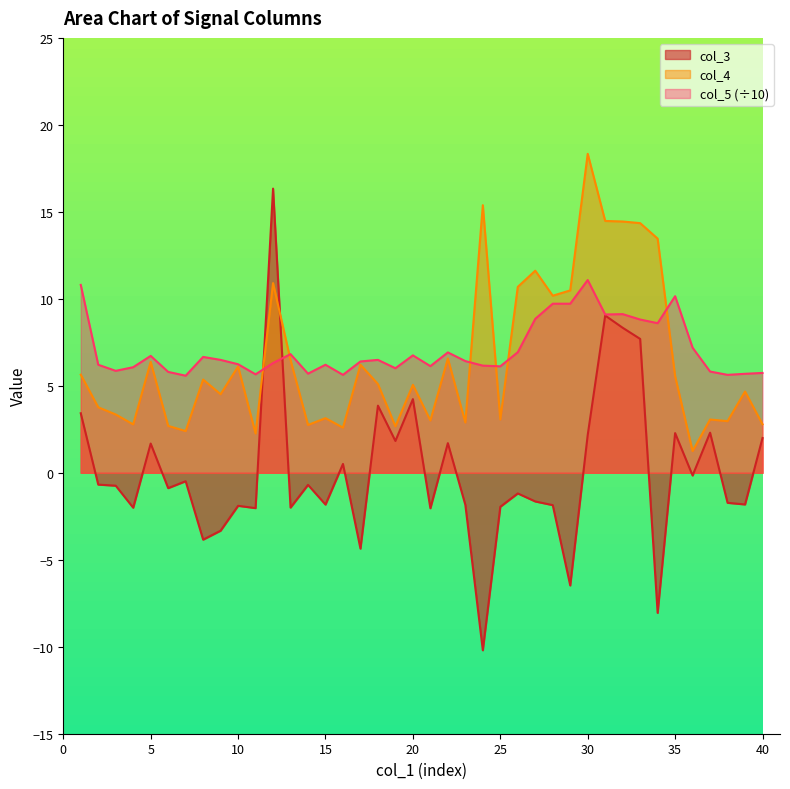

What is the total value across all series at 6?

7.6